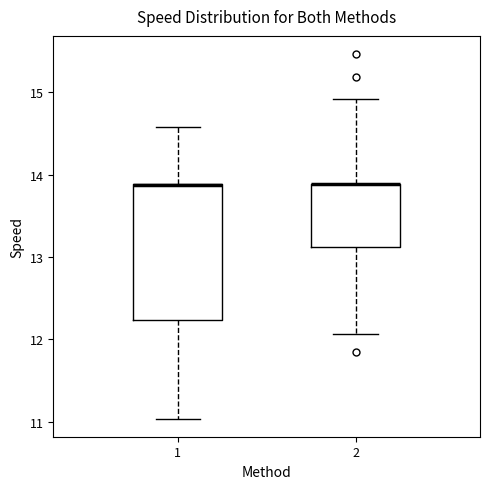

Where is the upper edge of the box at x = 1 on the y-axis? The values are not printed on the chart, so give them approximately, as read against the axis.

13.9